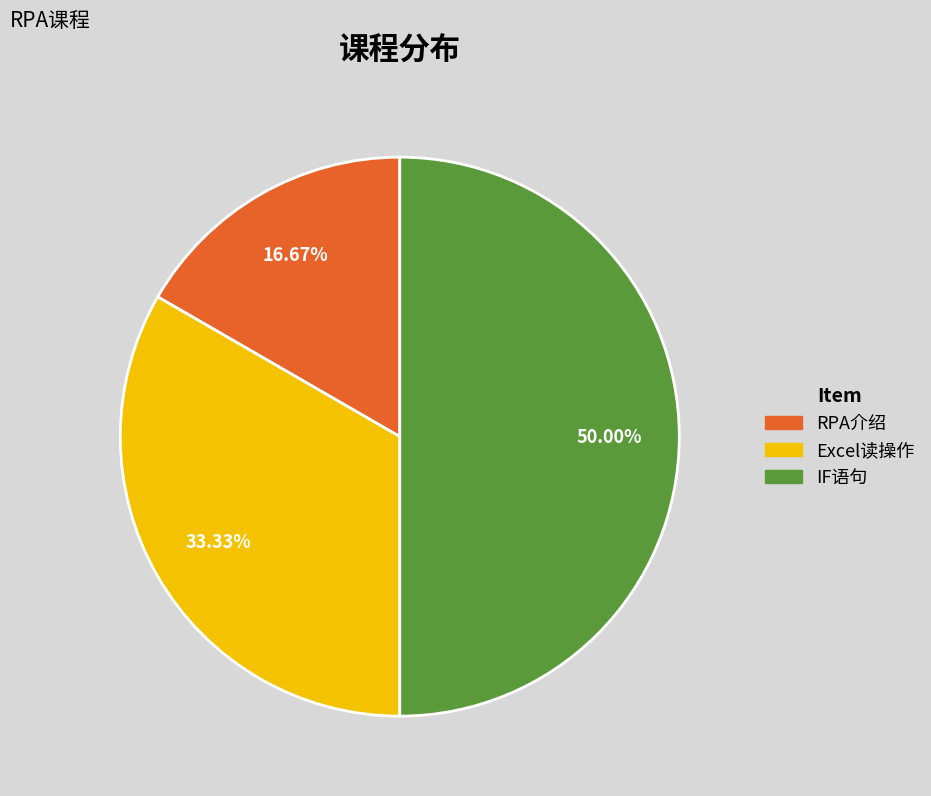

Do IF语句 and RPA介绍 together represent more than half of the pie?

Yes